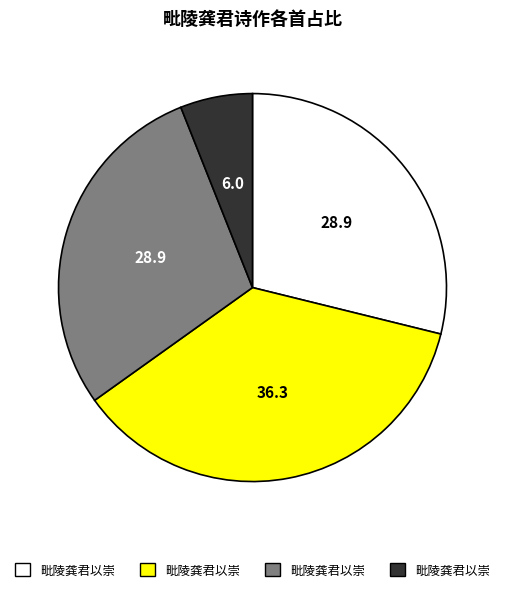

Is there a majority slice in this chart?

No